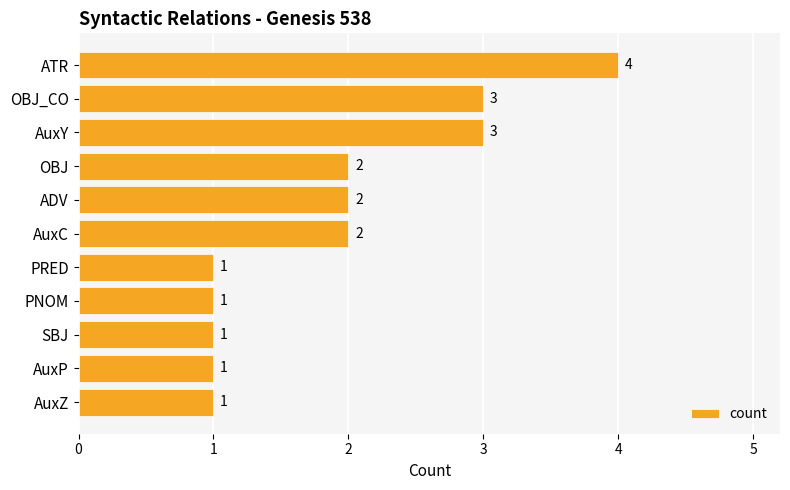

How many data points are less than 2?

5